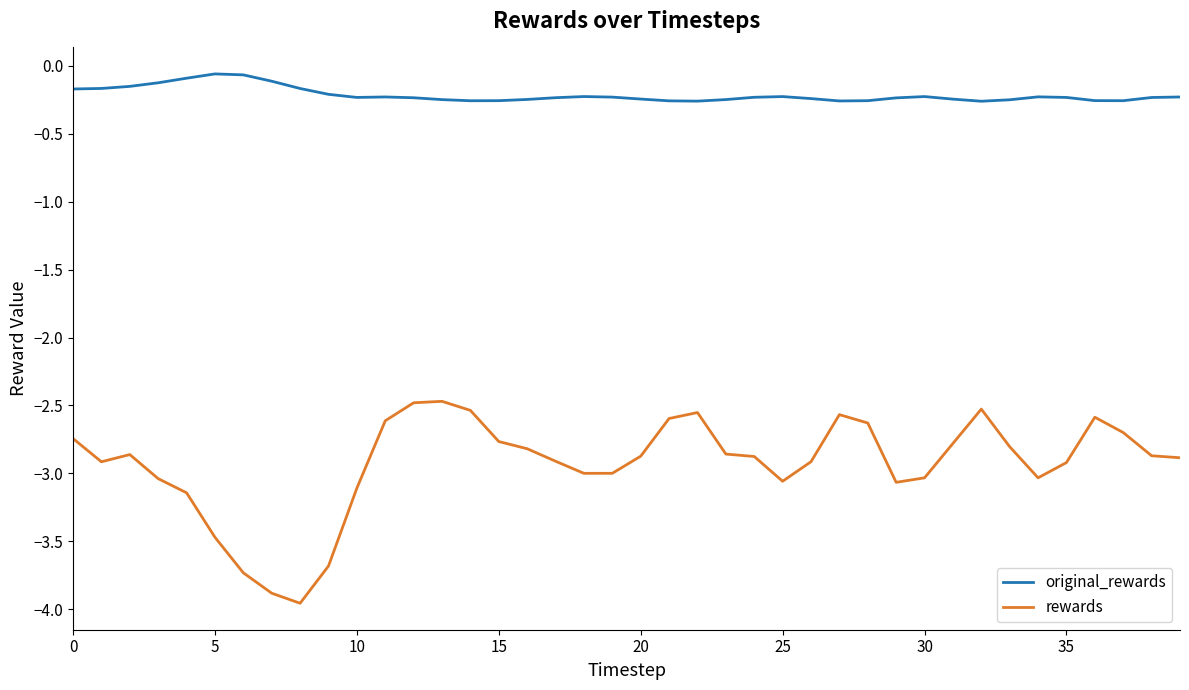

How many categories are shown in the chart?

40